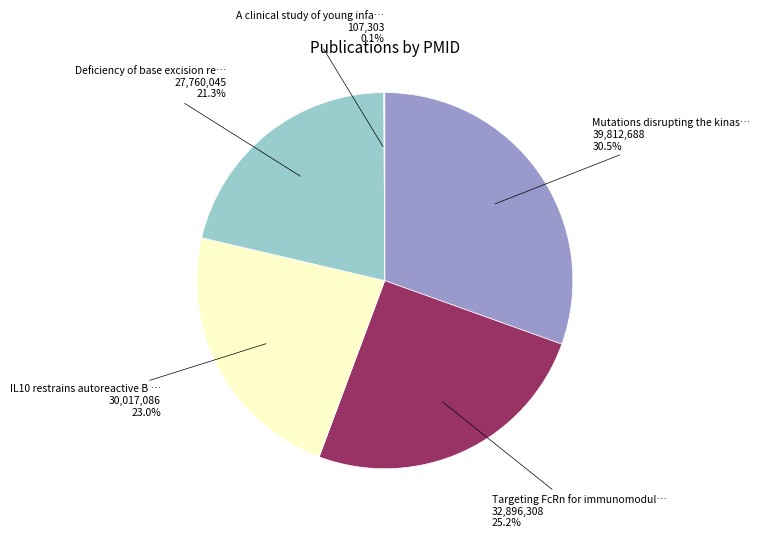

Is there a majority slice in this chart?

No